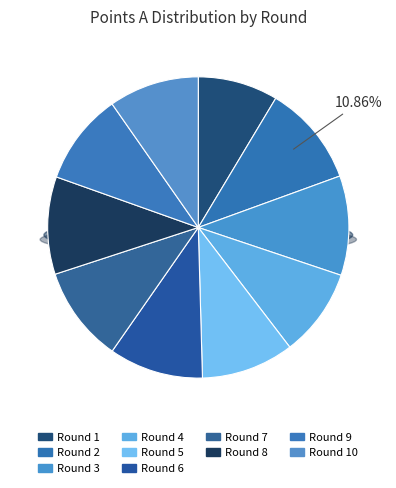

Between Round 7 and Round 9, which is larger?

Round 7